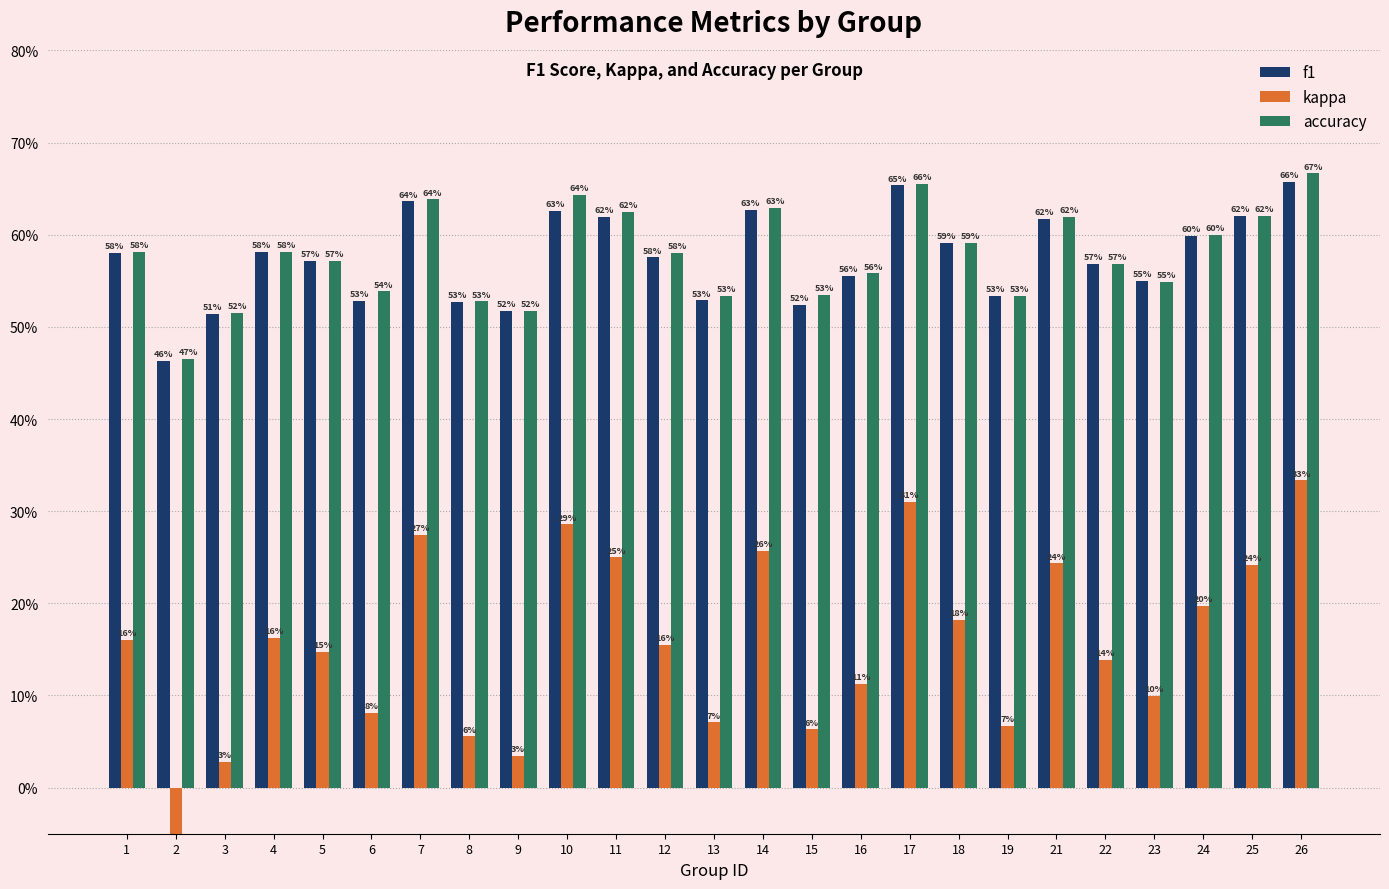

Reading left to right, what are all the values shown in this chart?

f1: 1=0.6	2=0.5	3=0.5	4=0.6	5=0.6	6=0.5	7=0.6	8=0.5	9=0.5	10=0.6	11=0.6	12=0.6	13=0.5	14=0.6	15=0.5	16=0.6	17=0.7	18=0.6	19=0.5	21=0.6	22=0.6	23=0.5	24=0.6	25=0.6	26=0.7
kappa: 1=0.2	2=-0.1	3=0.0	4=0.2	5=0.1	6=0.1	7=0.3	8=0.1	9=0.0	10=0.3	11=0.2	12=0.2	13=0.1	14=0.3	15=0.1	16=0.1	17=0.3	18=0.2	19=0.1	21=0.2	22=0.1	23=0.1	24=0.2	25=0.2	26=0.3
accuracy: 1=0.6	2=0.5	3=0.5	4=0.6	5=0.6	6=0.5	7=0.6	8=0.5	9=0.5	10=0.6	11=0.6	12=0.6	13=0.5	14=0.6	15=0.5	16=0.6	17=0.7	18=0.6	19=0.5	21=0.6	22=0.6	23=0.5	24=0.6	25=0.6	26=0.7